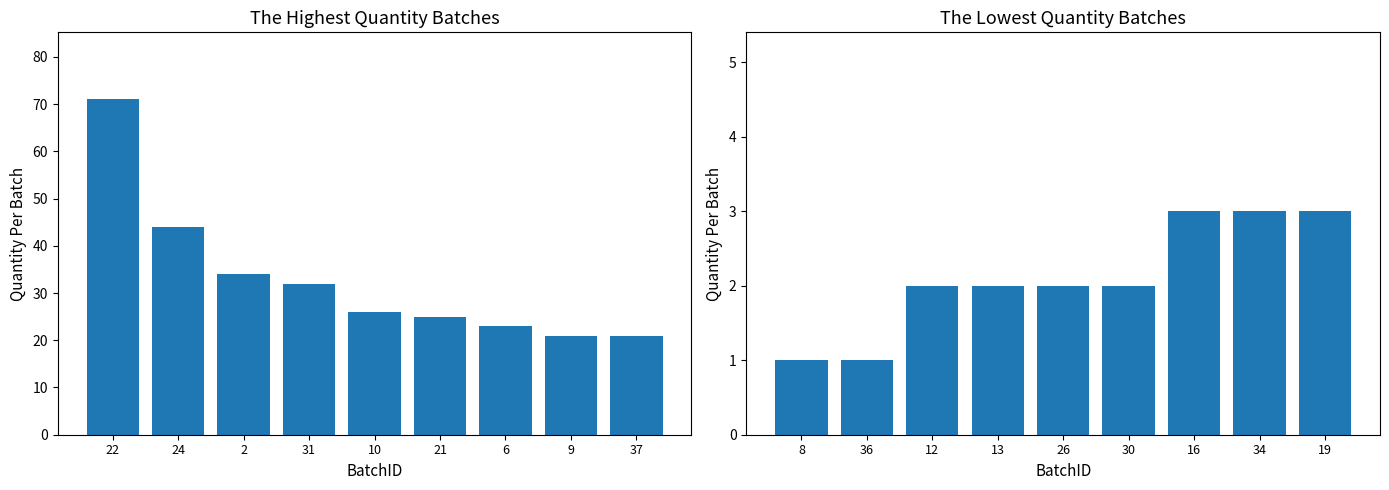

What is the label of the 5th bar from the right?

10